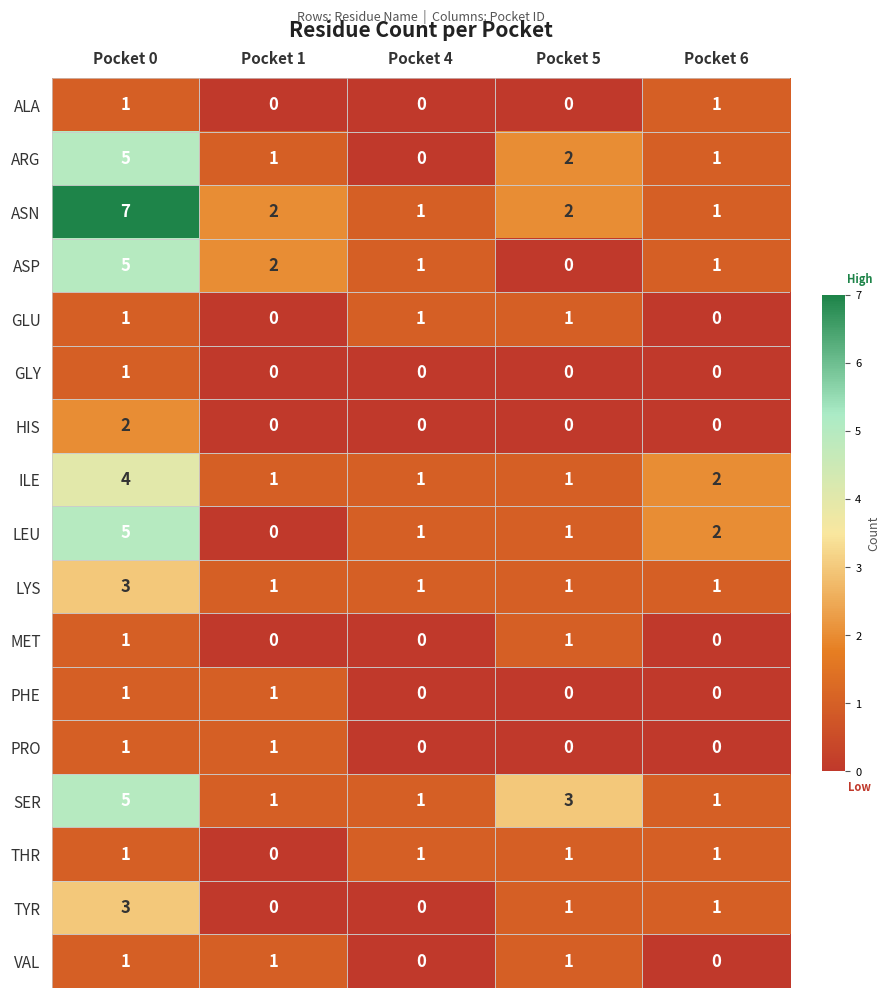

At which label does ILE reach its peak?

Pocket 0